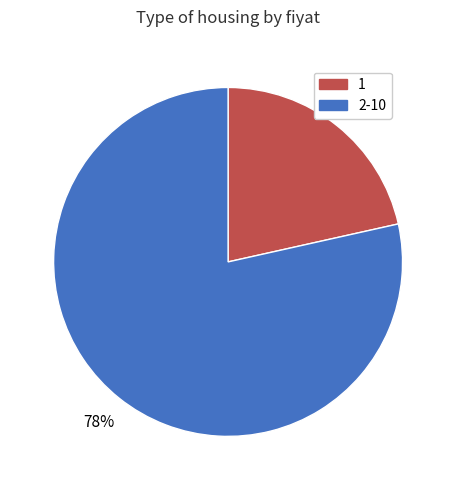

To the nearest percent, what is the average slice percentage?

50%